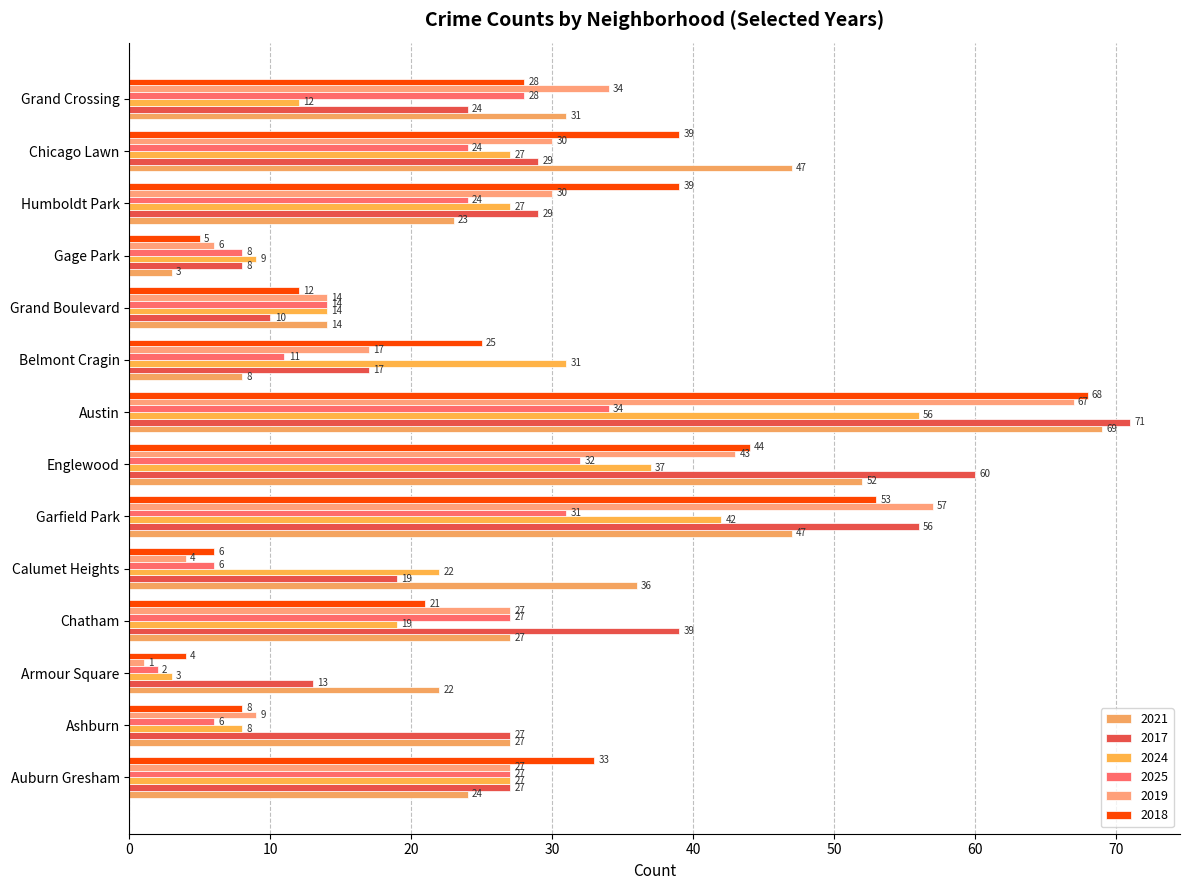

Count the number of categories in the chart.

14